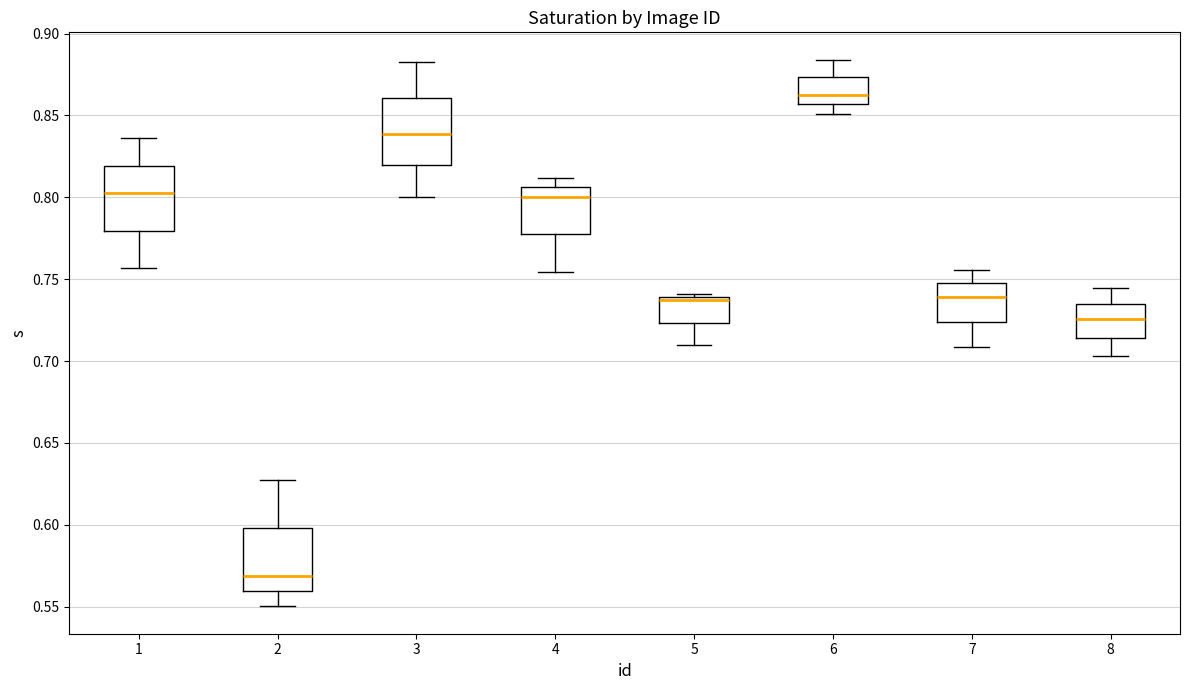

Reading left to right, transcribe this box plot: for each box, give where its median line is, the range the box spans, and where its two whiskers end, as read against the y-axis. The values are not printed on the chart, so give them approximately, as read against the axis.

1: median 0.800, box 0.780 to 0.820, whiskers 0.755 to 0.835
2: median 0.570, box 0.560 to 0.600, whiskers 0.550 to 0.625
3: median 0.840, box 0.820 to 0.860, whiskers 0.800 to 0.880
4: median 0.800, box 0.775 to 0.805, whiskers 0.755 to 0.810
5: median 0.735, box 0.725 to 0.740, whiskers 0.710 to 0.740 (just above the box's upper edge)
6: median 0.865, box 0.855 to 0.875, whiskers 0.850 to 0.885
7: median 0.740, box 0.725 to 0.745, whiskers 0.710 to 0.755
8: median 0.725, box 0.715 to 0.735, whiskers 0.705 to 0.745